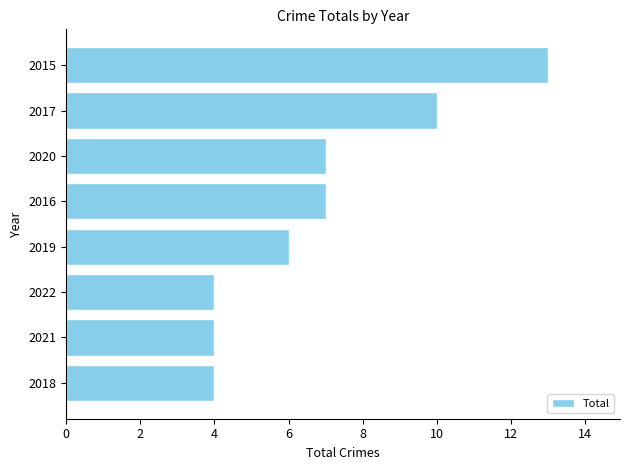

What is the sum of all values?

55